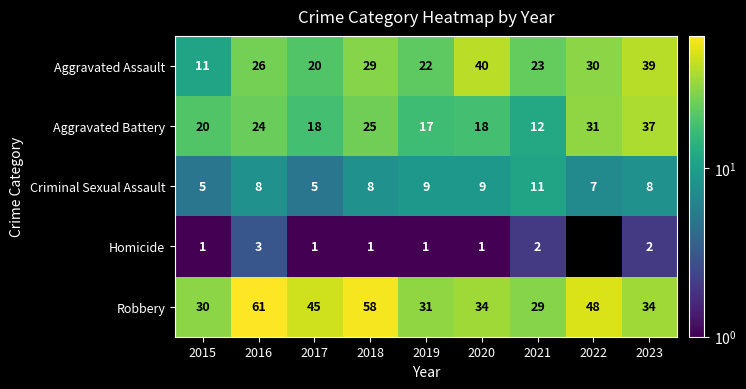

What is the highest value of the Robbery series?

61